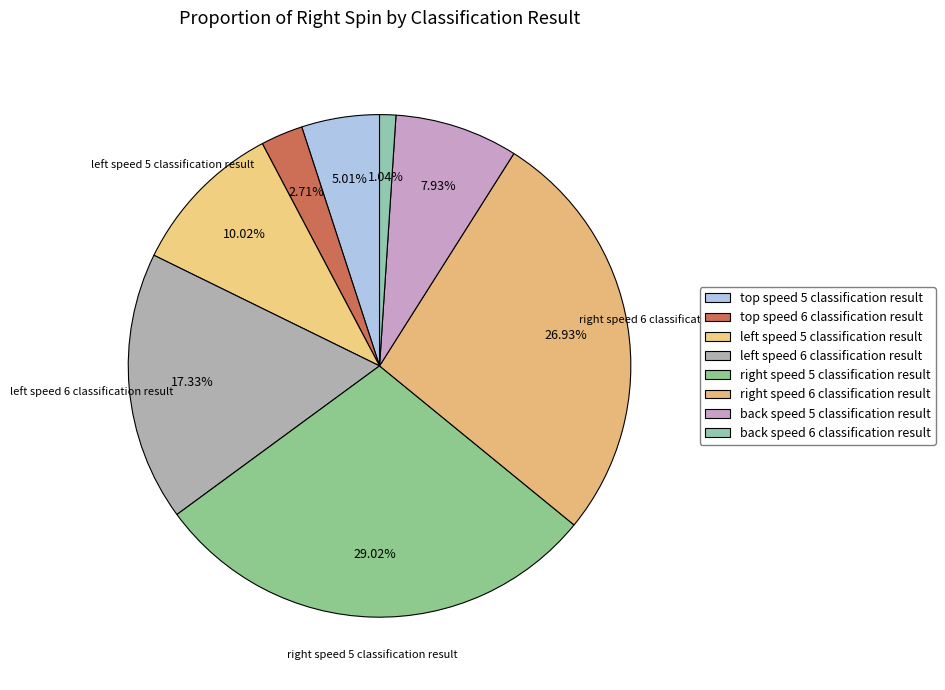

Count the number of slices in the pie.

8